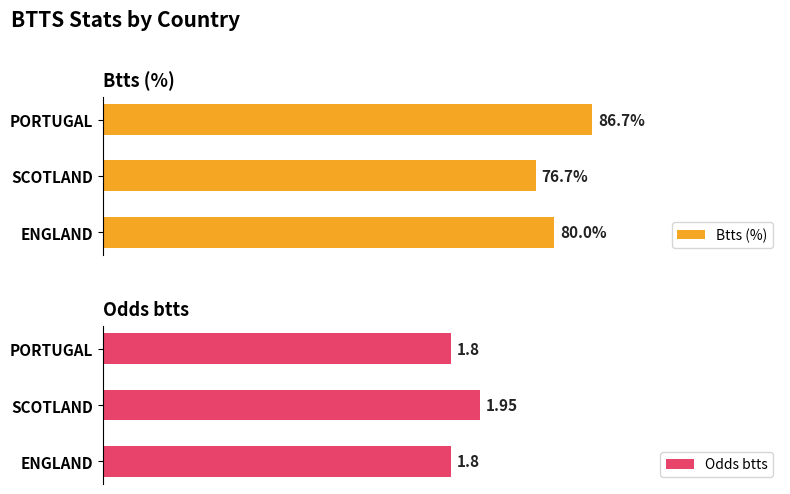

At which label does Odds btts reach its peak?

SCOTLAND